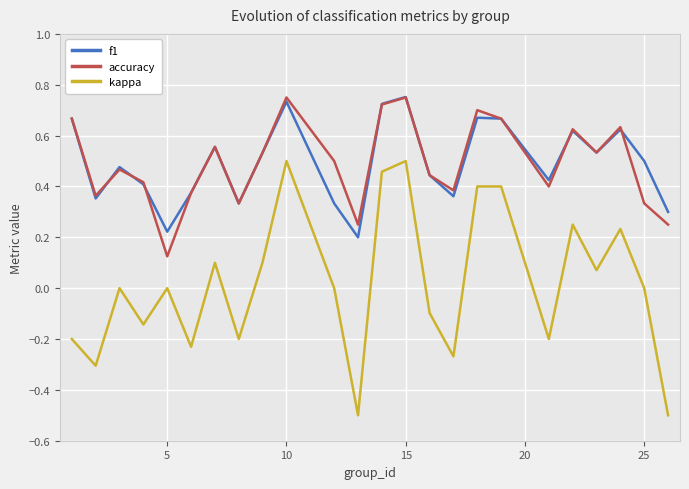

Which series has the widest spread of values?

kappa